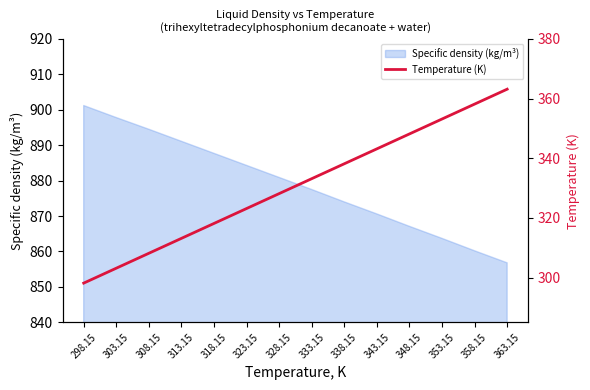

What is the maximum value shown in the chart?

363.1